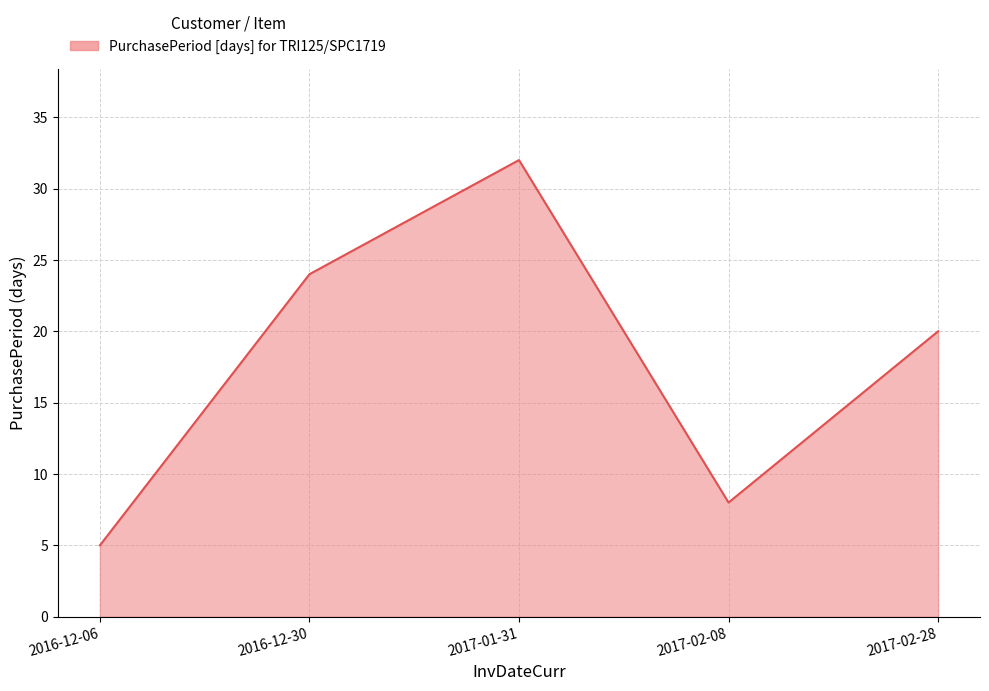

The chart shows a value of 8 at 2017-02-08. True or false?

True